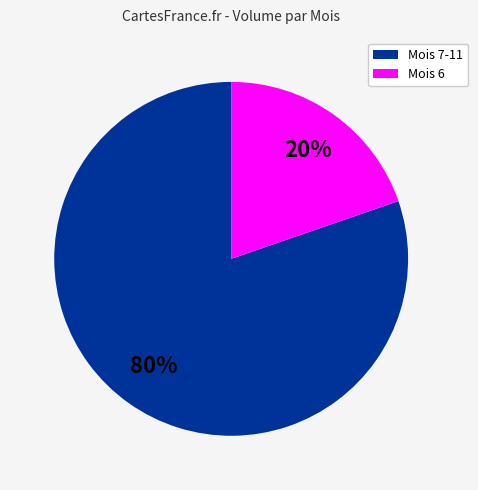

Does any single category account for the majority?

Yes